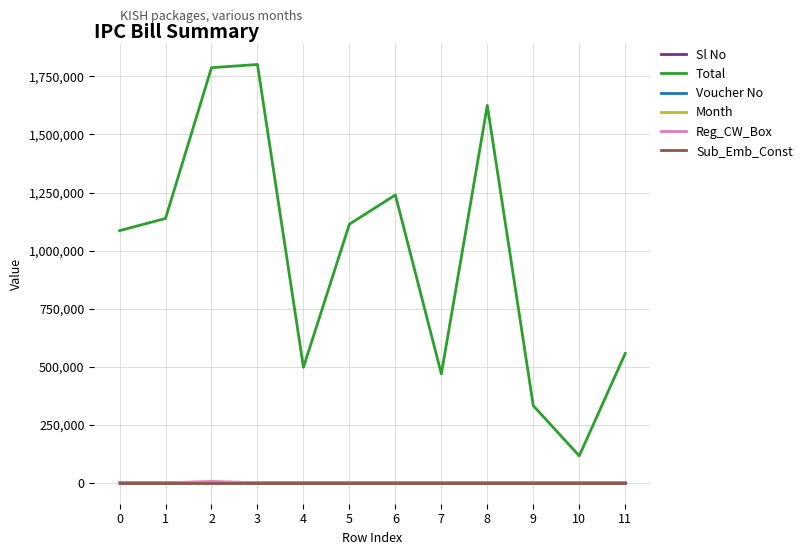

What is the difference between the maximum and minimum values in the Sl No series?

13.0